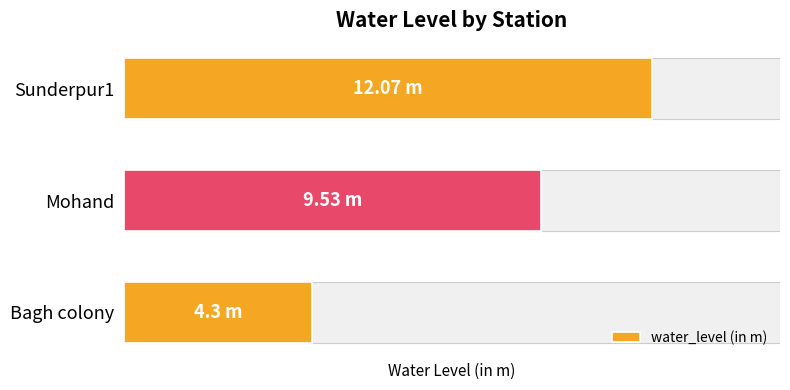

What is the approximate value at Mohand?

9.5